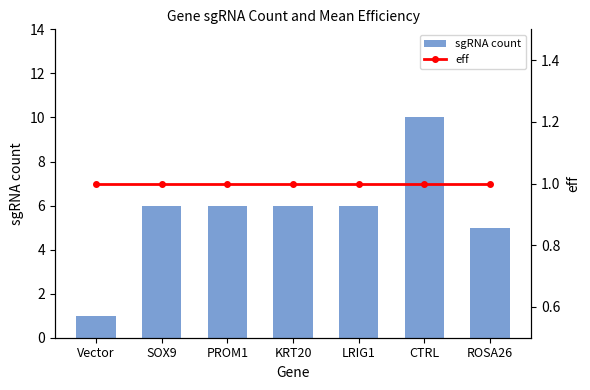

The value of sgRNA count at PROM1 is 2. True or false?

False